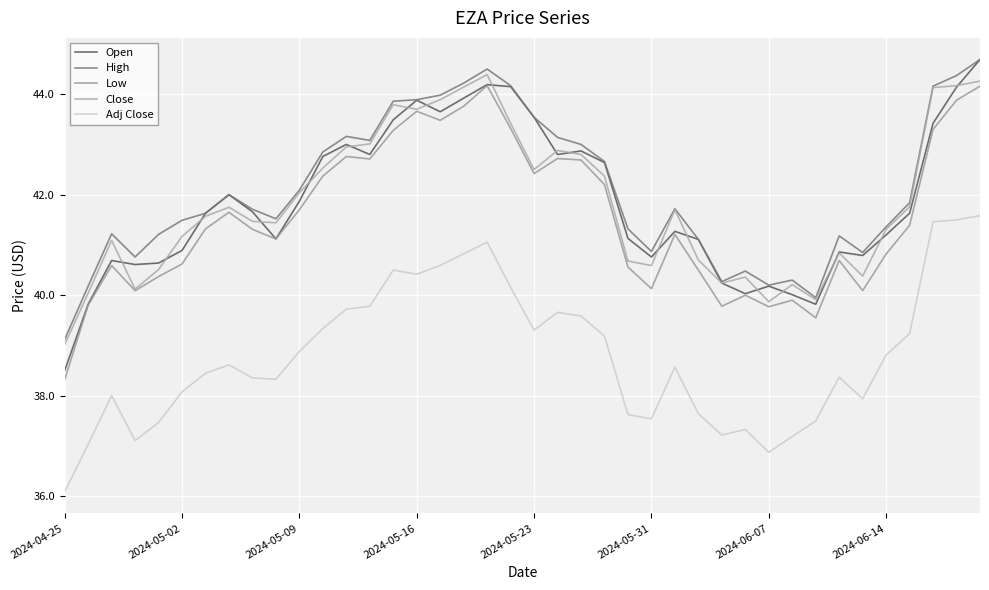

What is the sum of all Close values?

1673.7